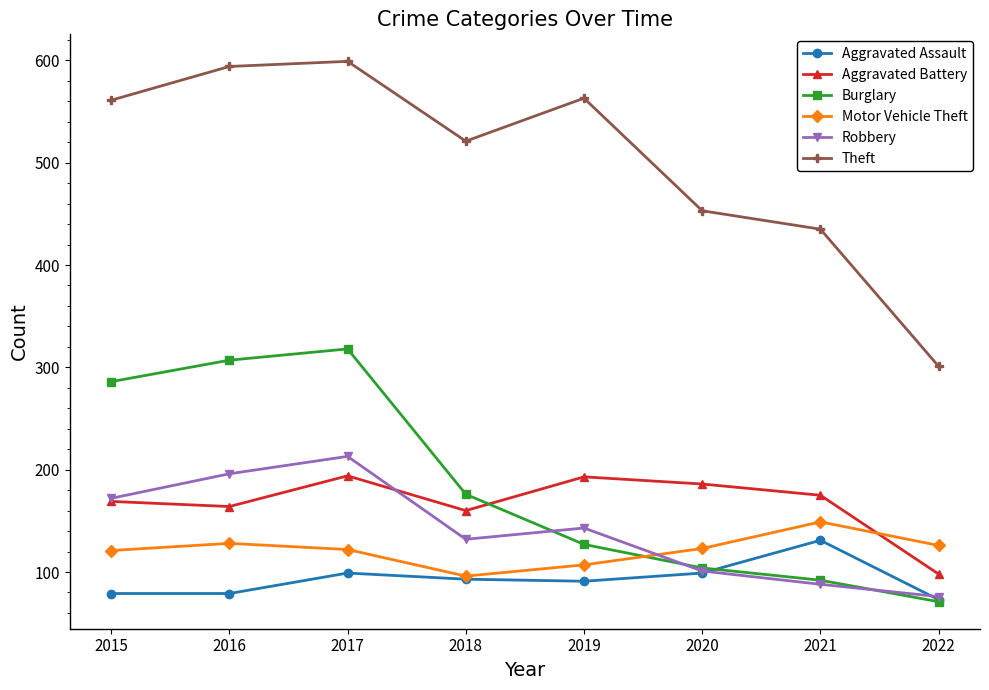

The Robbery series shows 72 at 2018. True or false?

False